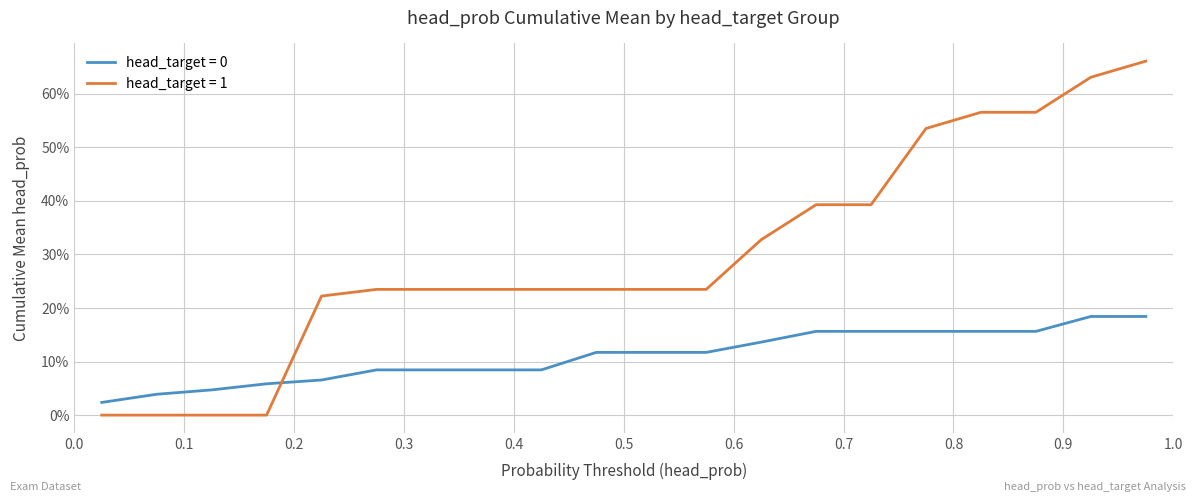

Does the chart have visible grid lines?

Yes